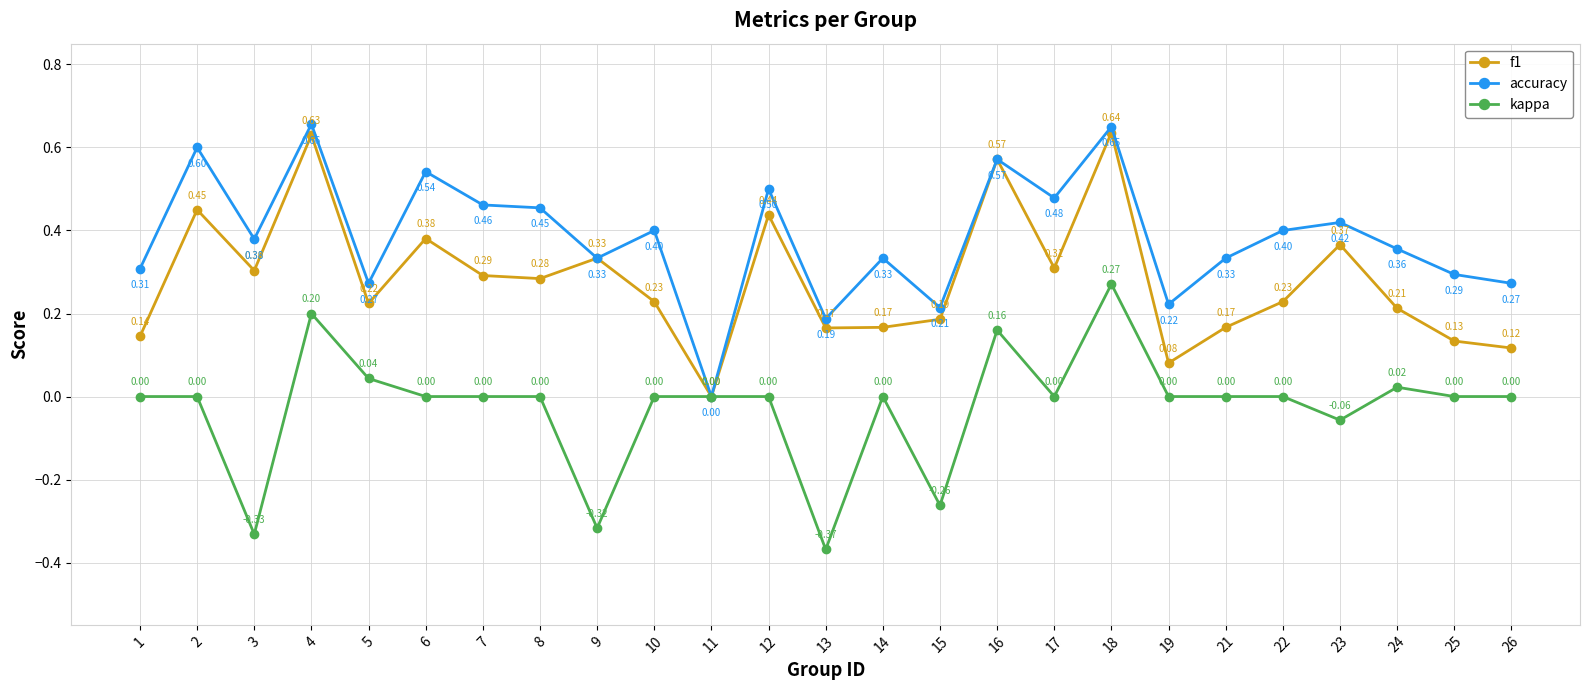

List the series in order of their peak value, highest first.

accuracy, f1, kappa